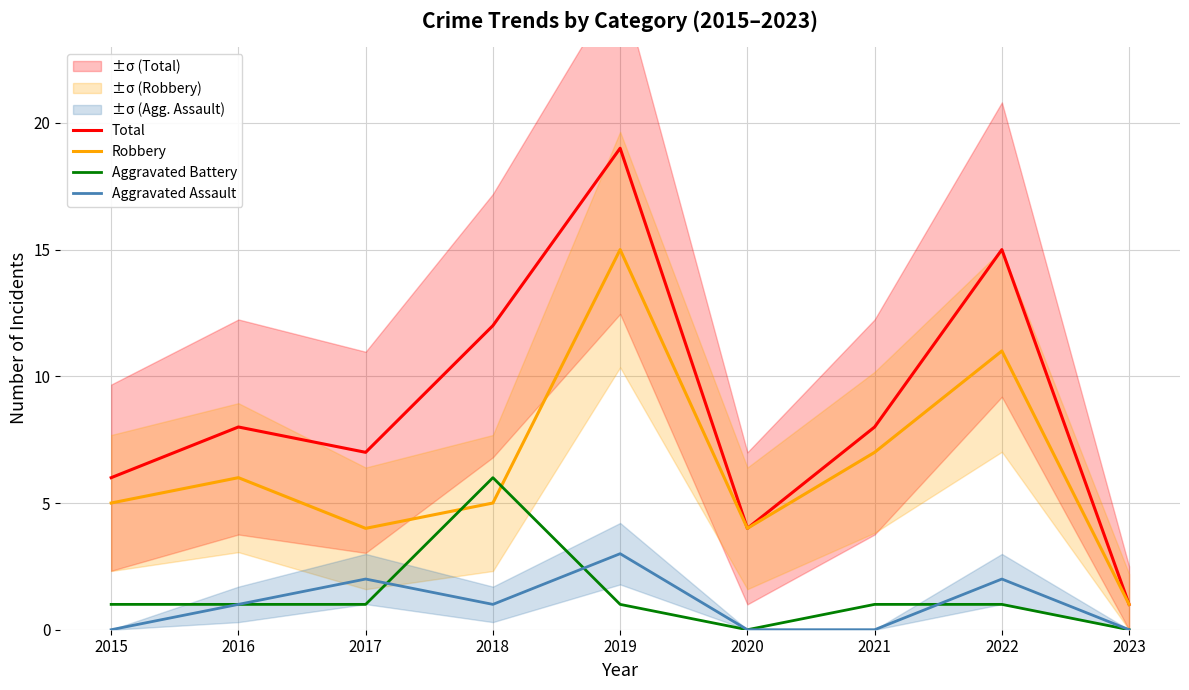

The value of Aggravated Assault at 2019 is 3. True or false?

True